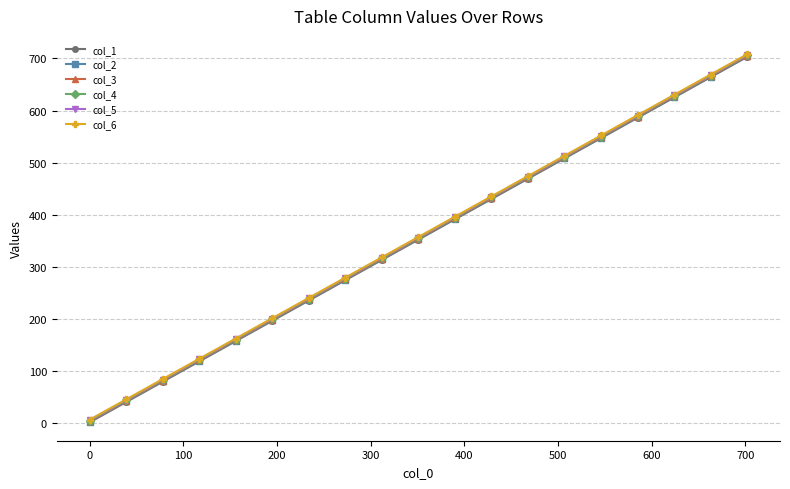

How many series are shown in this chart?

6